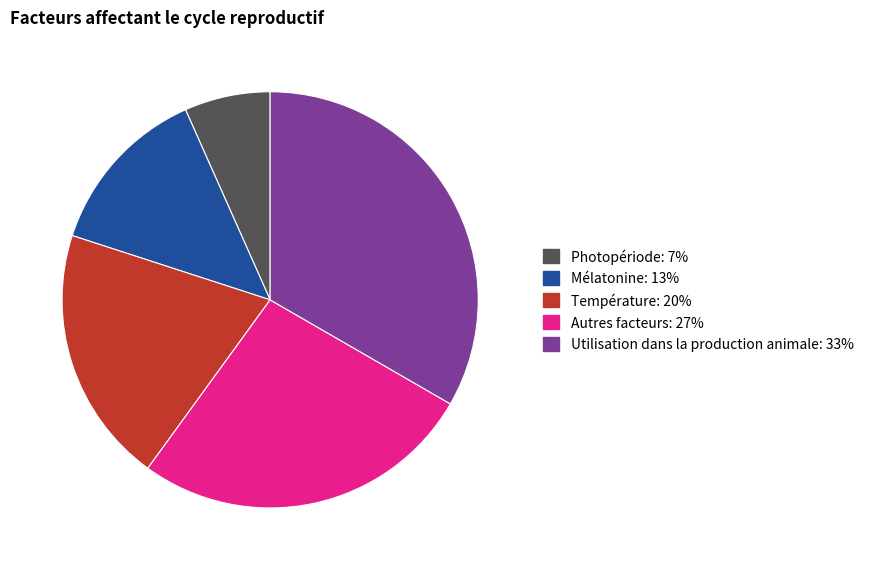

Rank the categories by value from highest to lowest.

Utilisation dans la production animale, Autres facteurs, Température, Mélatonine, Photopériode